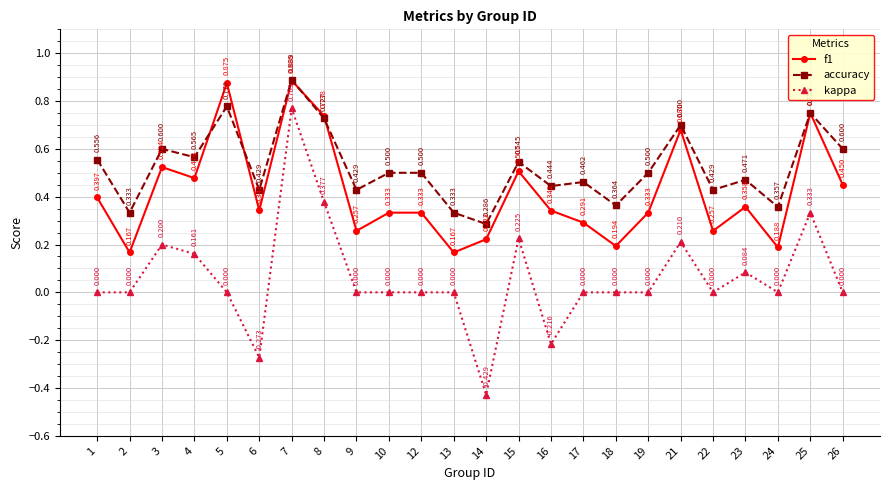

What is the sum of all kappa values?

1.4